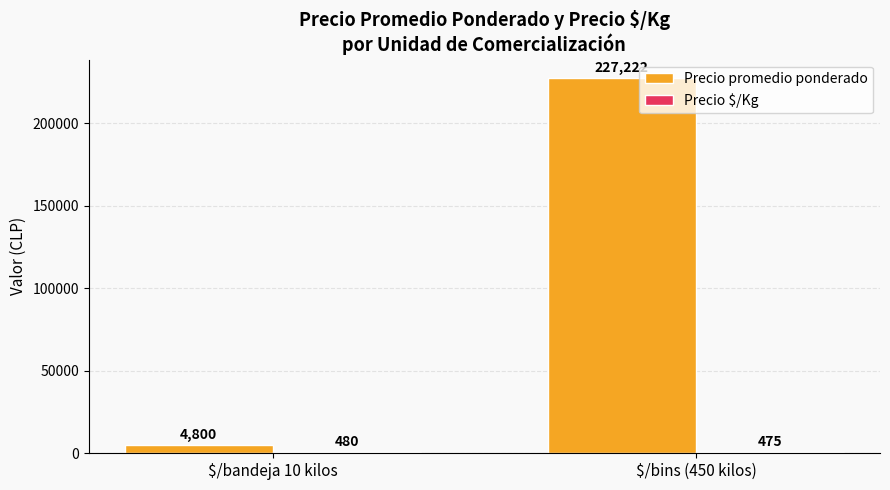

How many distinct data groups are displayed?

2